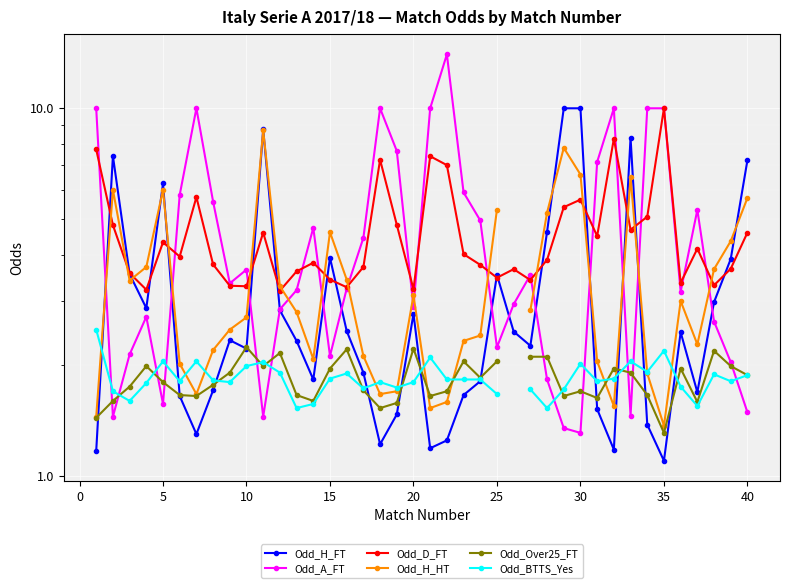

Which series has the widest spread of values?

Odd_A_FT